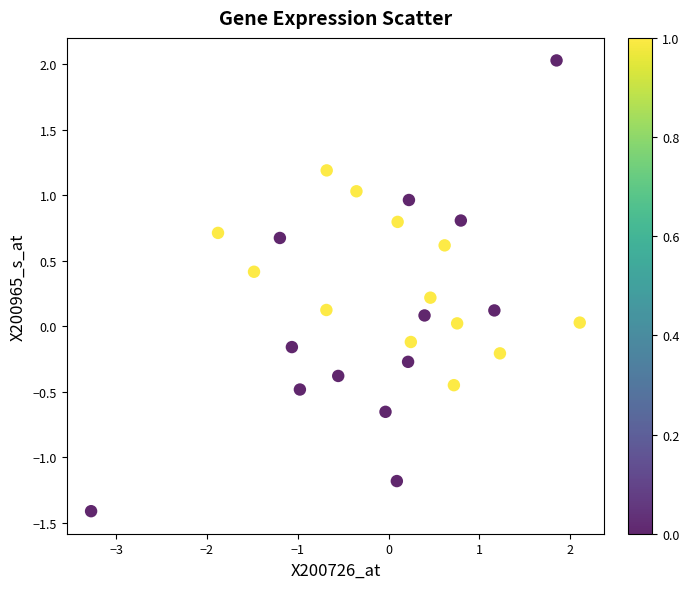

What is the range of X values (max minus min)?

5.4